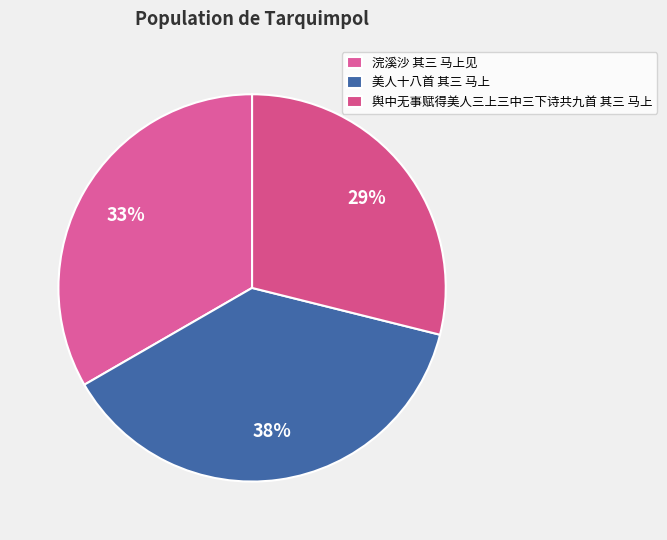

To the nearest percent, what is the average slice percentage?

33%